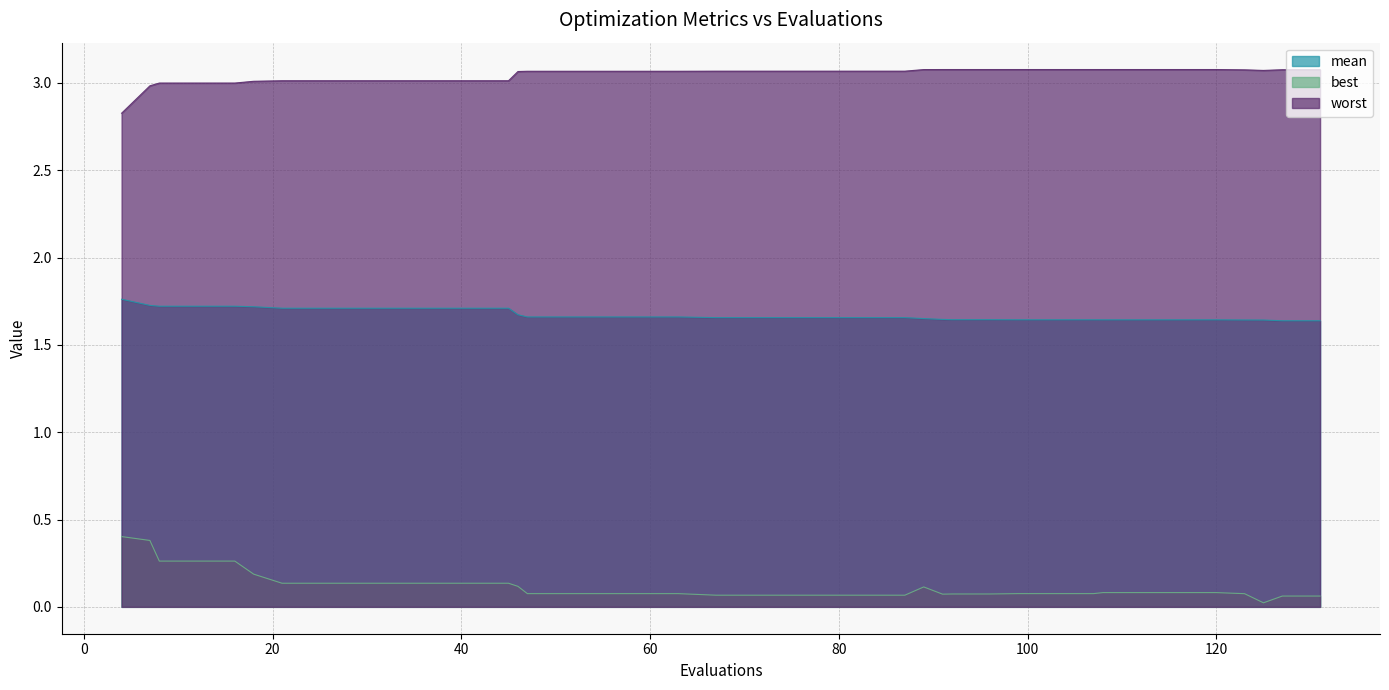

At 91, list the series in order from largest to smallest.

worst, mean, best